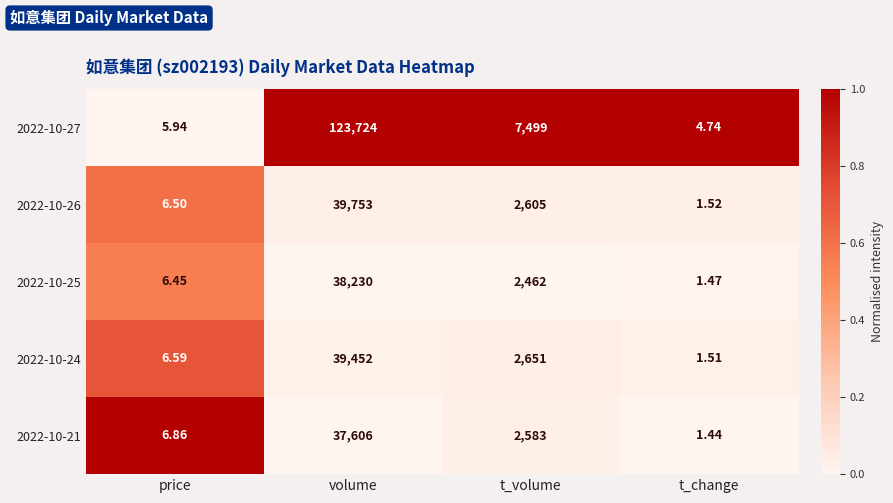

At which category is the sum across all series the highest?

volume